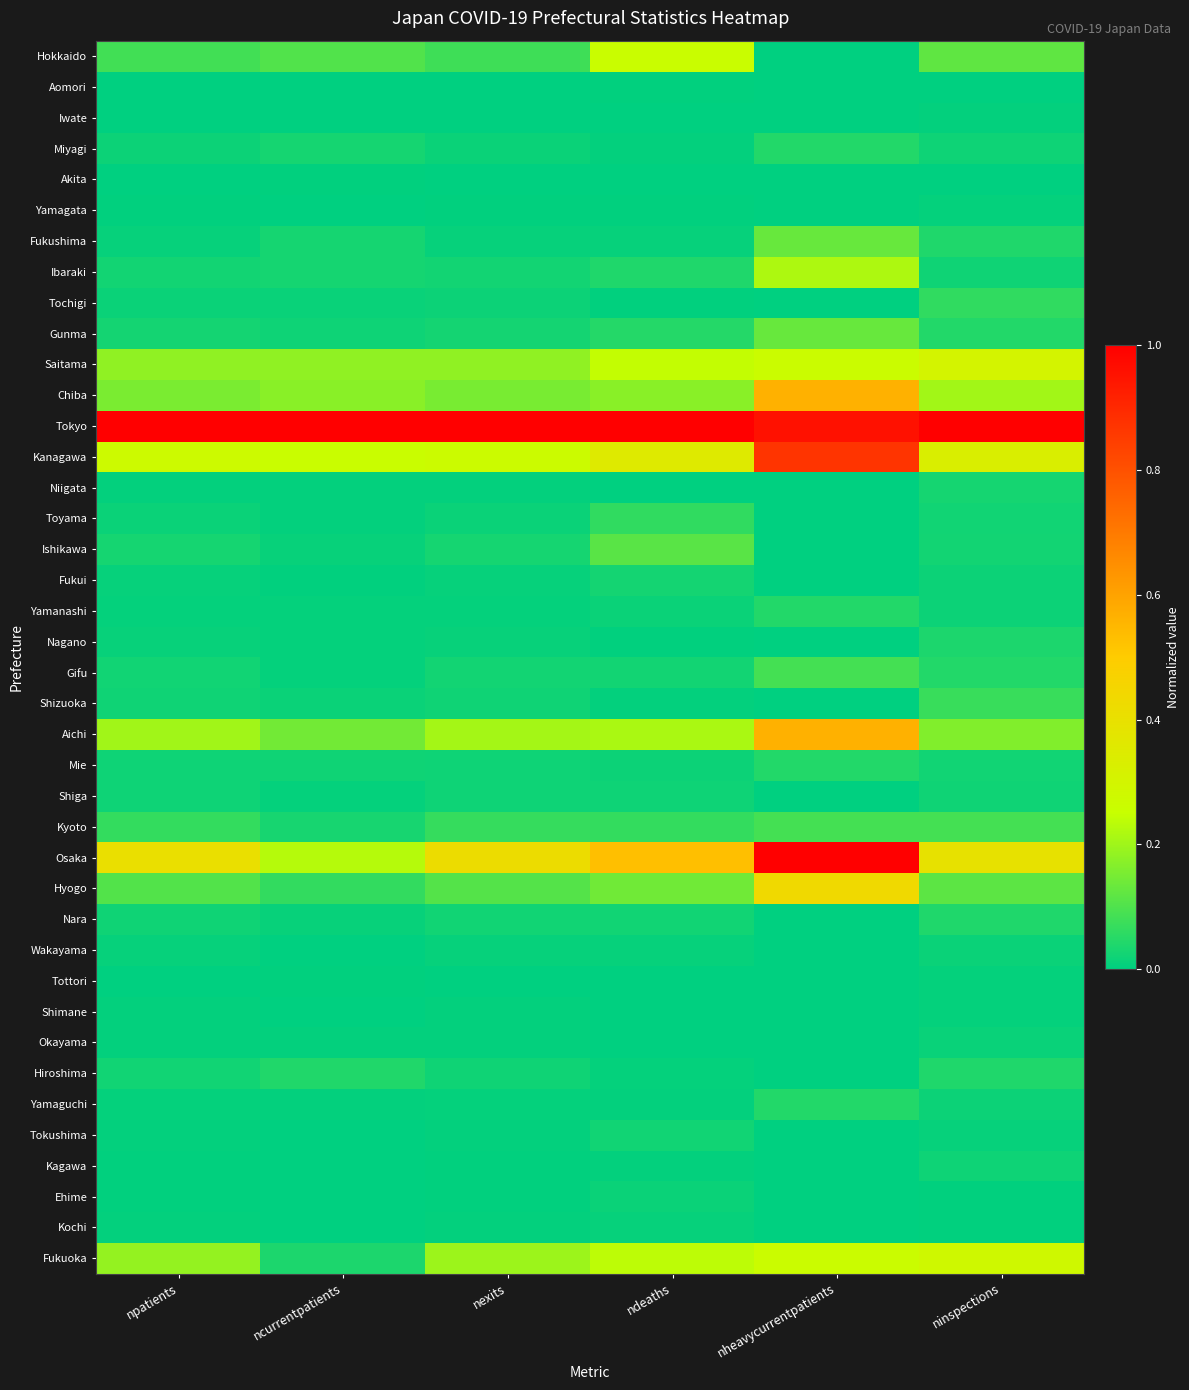

At ninspections, list the series in order from largest to smallest.

Tokyo, Osaka, Kanagawa, Saitama, Fukuoka, Chiba, Aichi, Hokkaido, Hyogo, Kyoto, Shizuoka, Tochigi, Gunma, Gifu, Fukushima, Nara, Hiroshima, Nagano, Niigata, Ishikawa, Mie, Toyama, Ibaraki, Shiga, Kagawa, Miyagi, Yamanashi, Yamaguchi, Fukui, Wakayama, Okayama, Tokushima, Shimane, Tottori, Yamagata, Iwate, Ehime, Kochi, Aomori, Akita